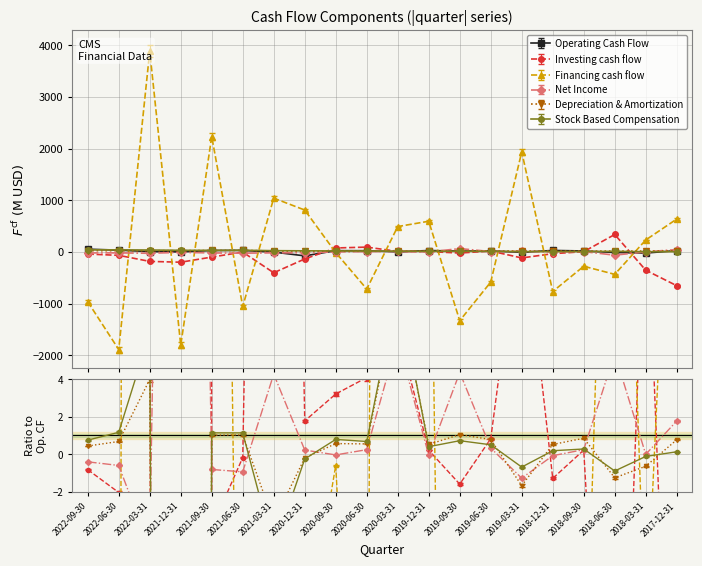

Which series has the largest total across all categories?

Financing cash flow